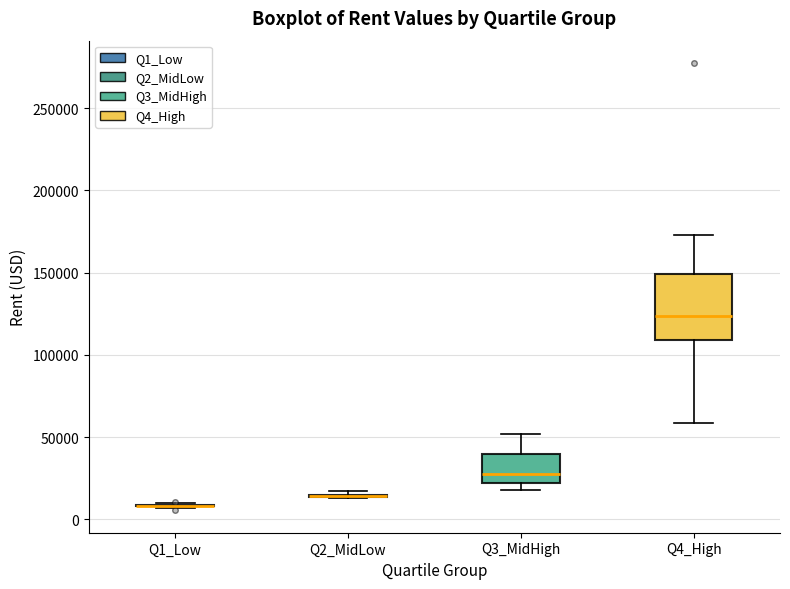

Reading left to right, transcribe this box plot: for each box, give where its median line is, the range the box spans, and where its two whiskers end, as read against the y-axis. The values are not printed on the chart, so give them approximately, as read against the axis.

Q1_Low: box collapsed to a line at 10000, whiskers 5000 to 10000
Q2_MidLow: box collapsed to a line at 15000, whiskers 15000 to 15000
Q3_MidHigh: median 25000, box 20000 to 40000, whiskers 20000 (just below the box's lower edge) to 50000
Q4_High: median 125000, box 110000 to 150000, whiskers 60000 to 175000